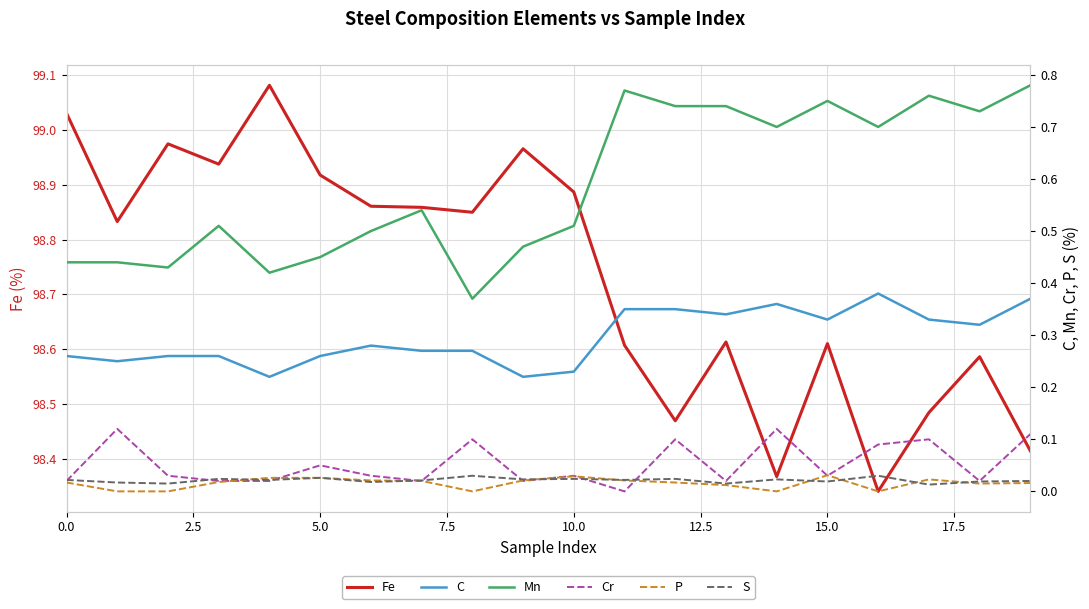

What is the difference between the maximum and second lowest values in the Mn series?

0.4